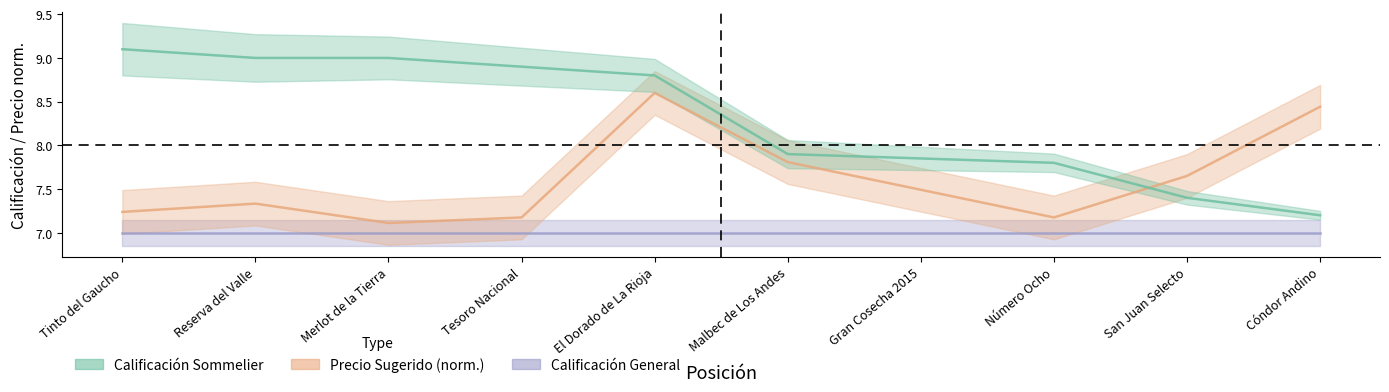

In Precio Sugerido, how many points are higher than both neighbors (excluding endpoints)?

2